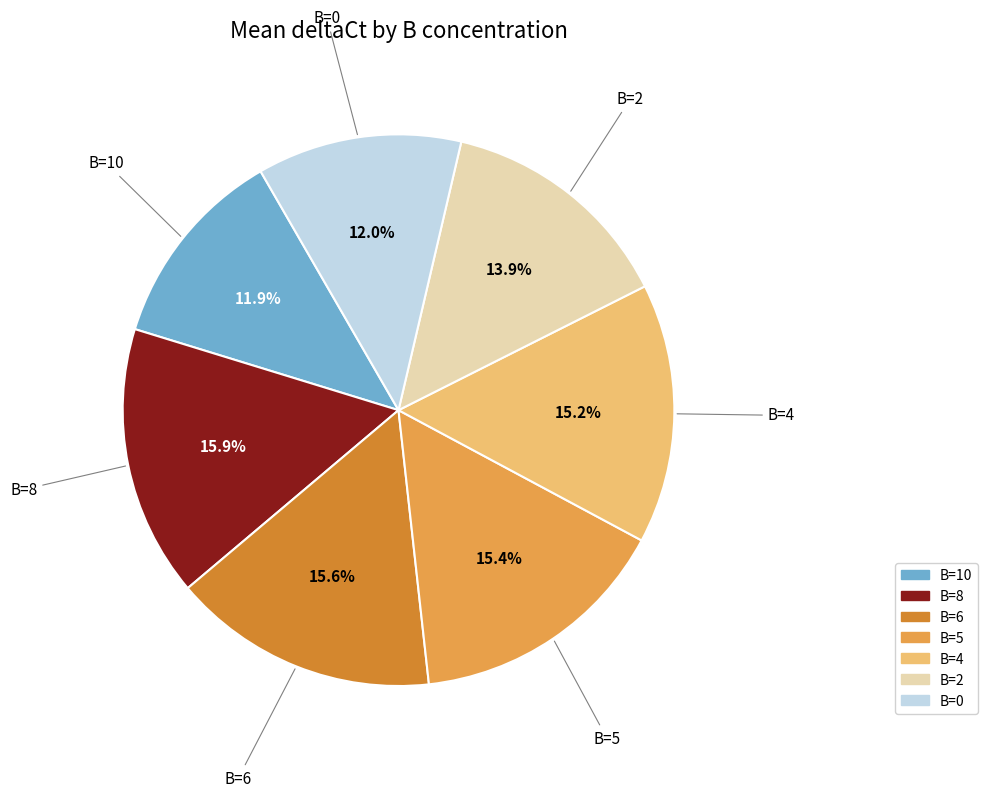

True or false: B=8 accounts for 21% of the total.

False